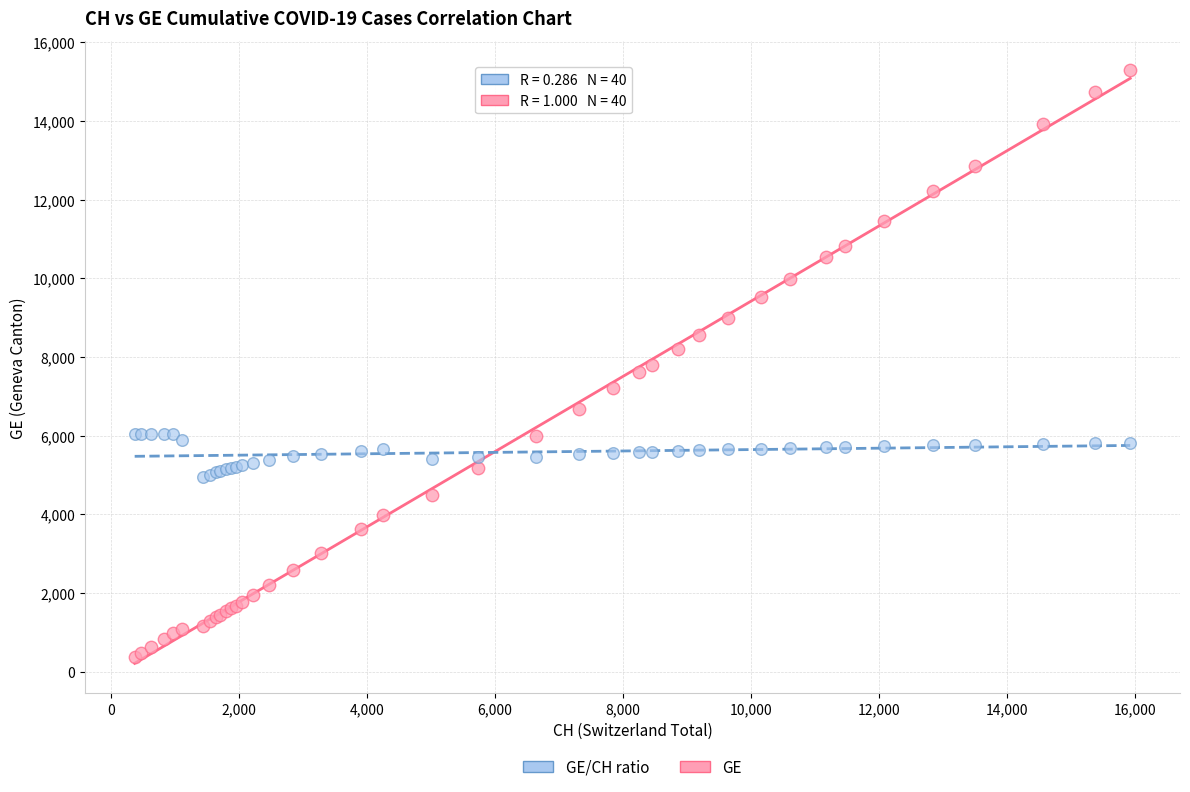

Which series has the largest Y range (max minus min)?

GE